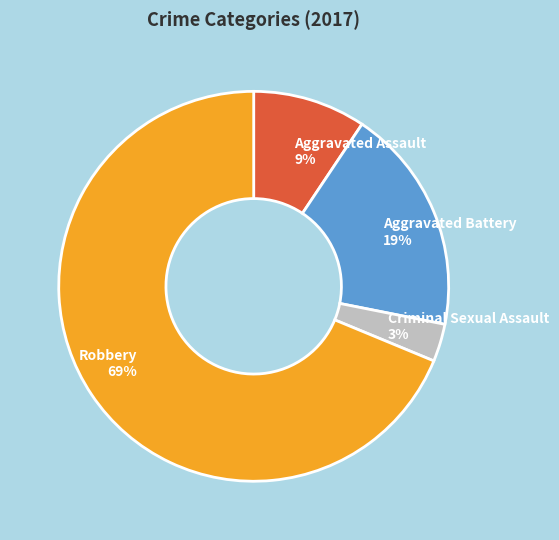

Rank the categories by value from lowest to highest.

Criminal Sexual Assault, Aggravated Assault, Aggravated Battery, Robbery